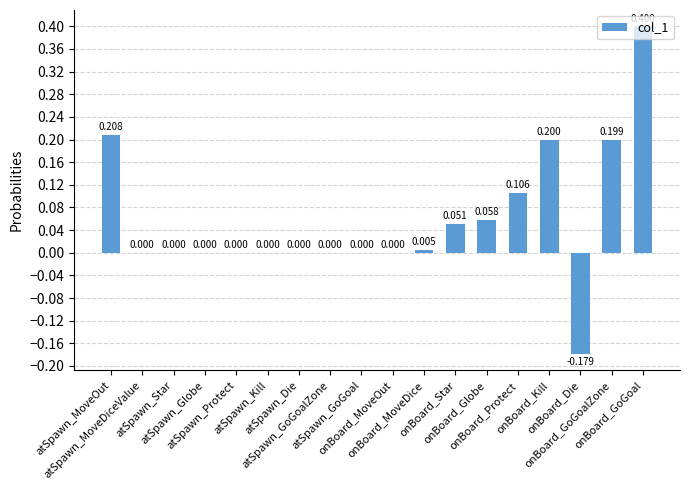

What is the smallest value displayed?

-0.2